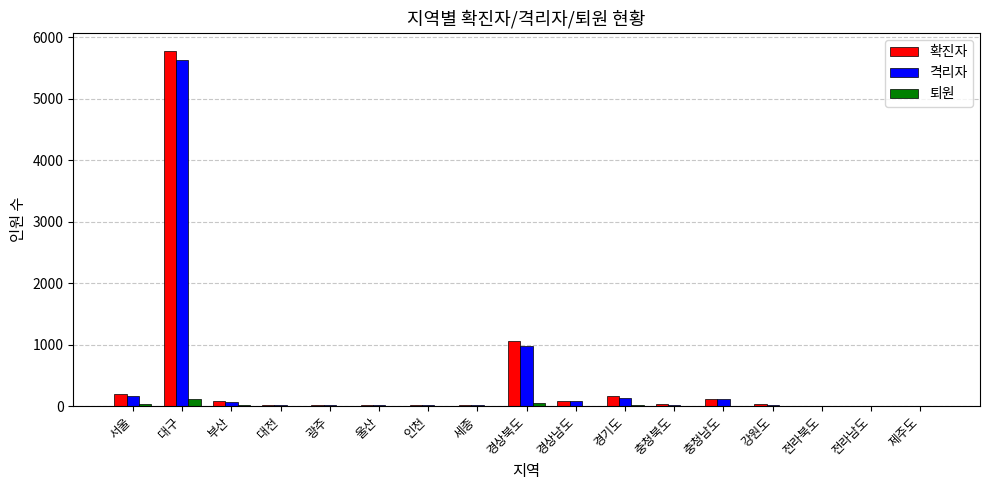

How many distinct data groups are displayed?

3